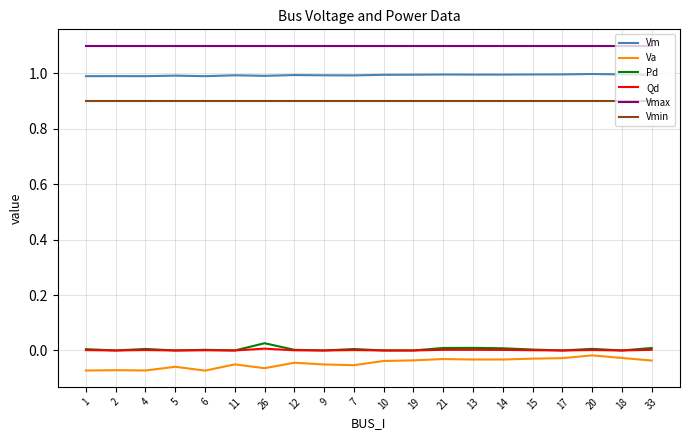

What position from the left is 5?

4